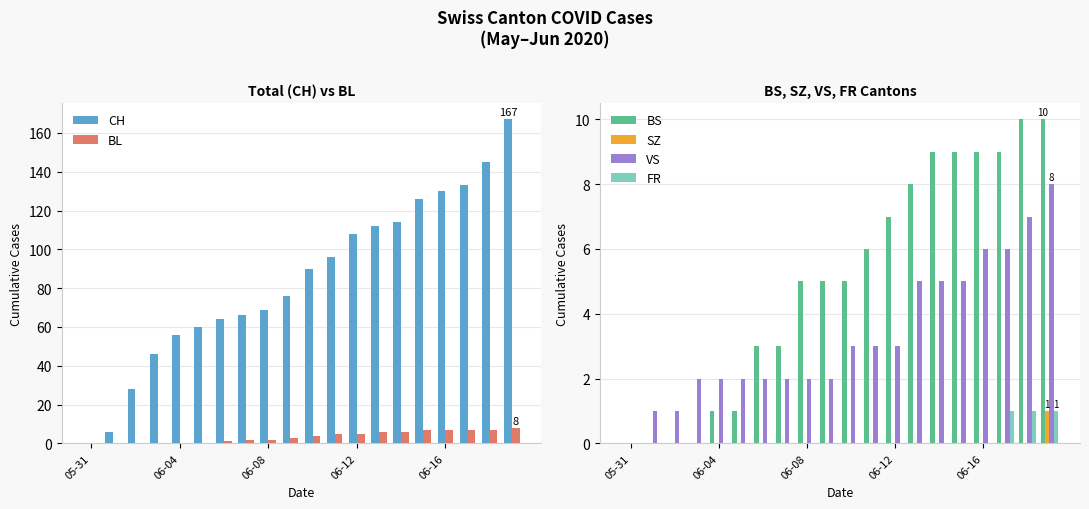

Which series has the largest total across all categories?

CH